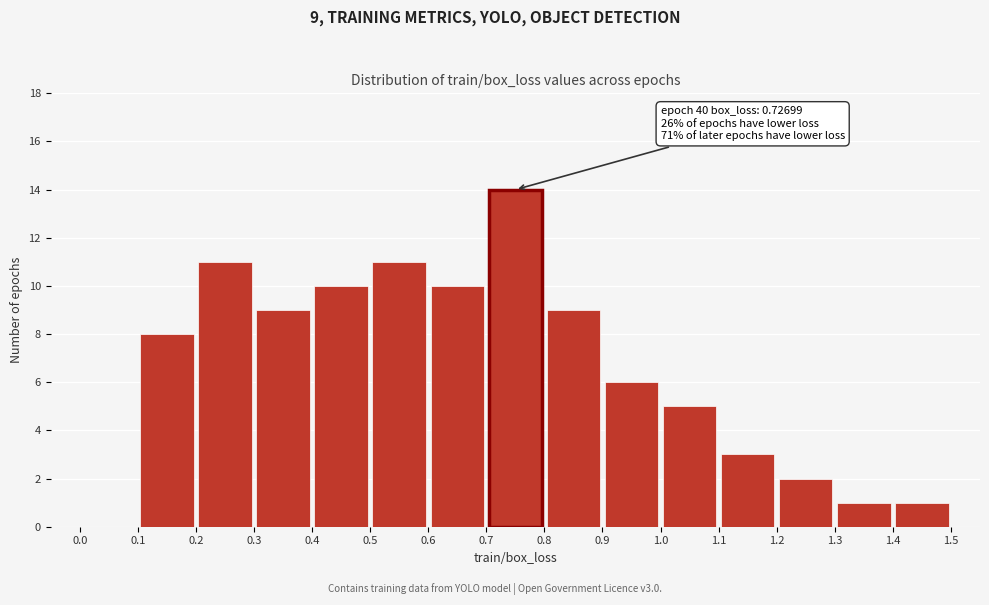

Which range on the x-axis has the tallest bar?

0.7 to 0.8